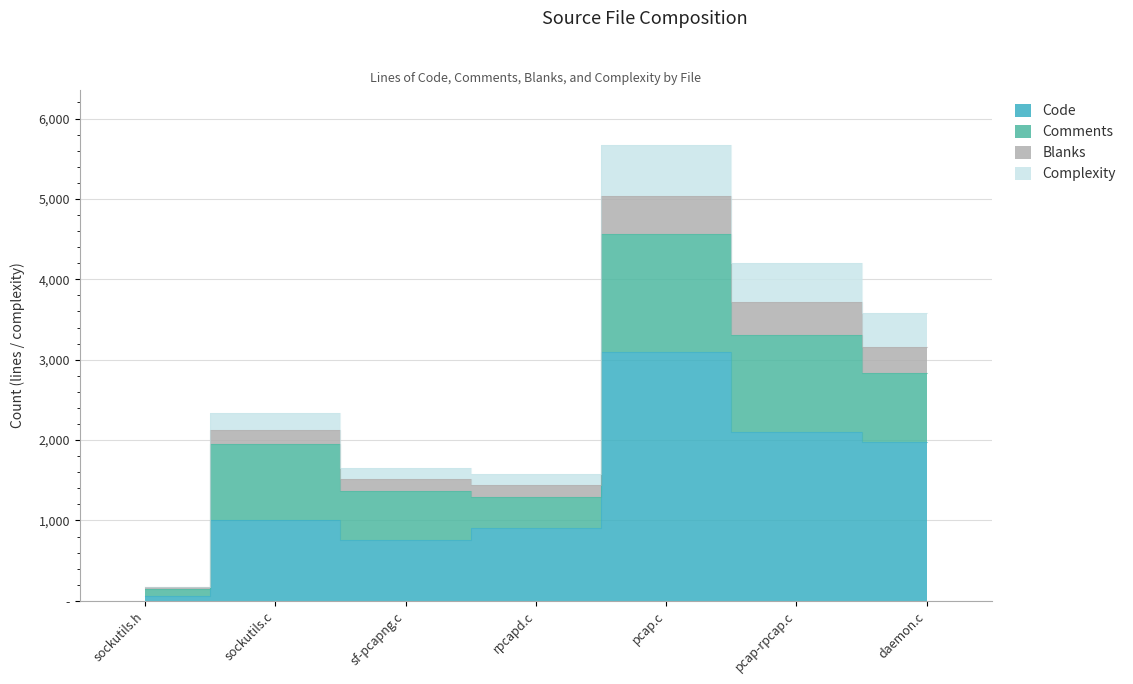

True or false: Blanks and Complexity cross at least once.

False